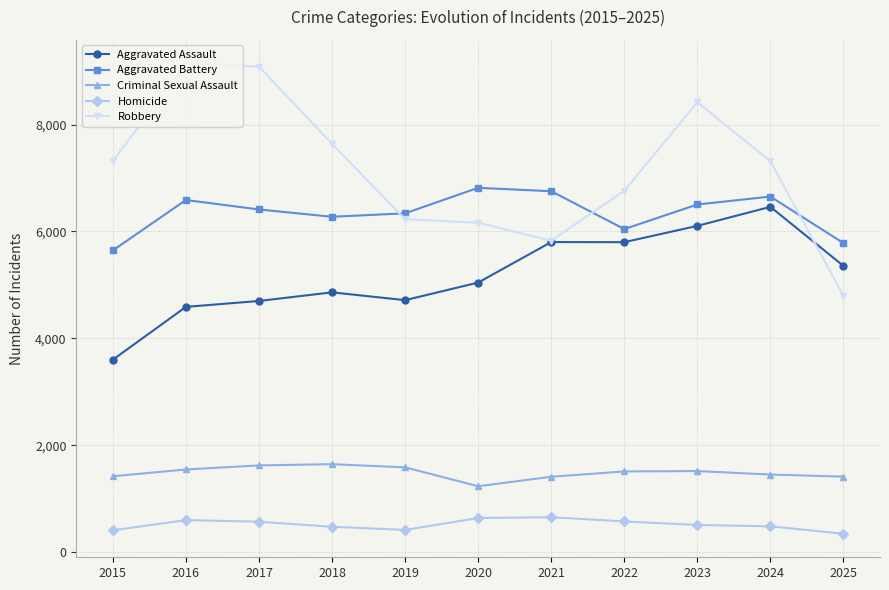

In Aggravated Assault, how many points are higher than both neighbors (excluding endpoints)?

3